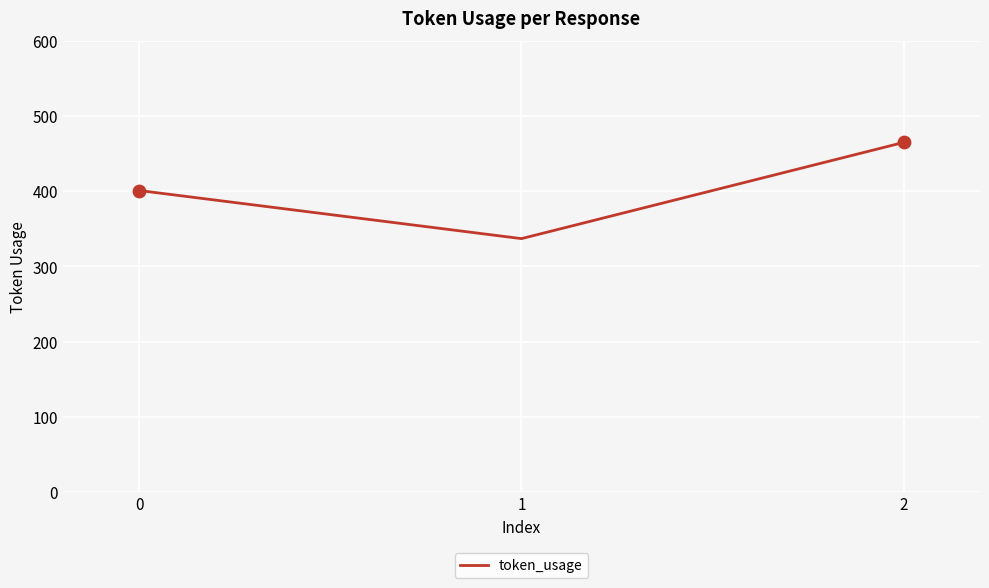

What is the change in value from 0 to 1?

-64